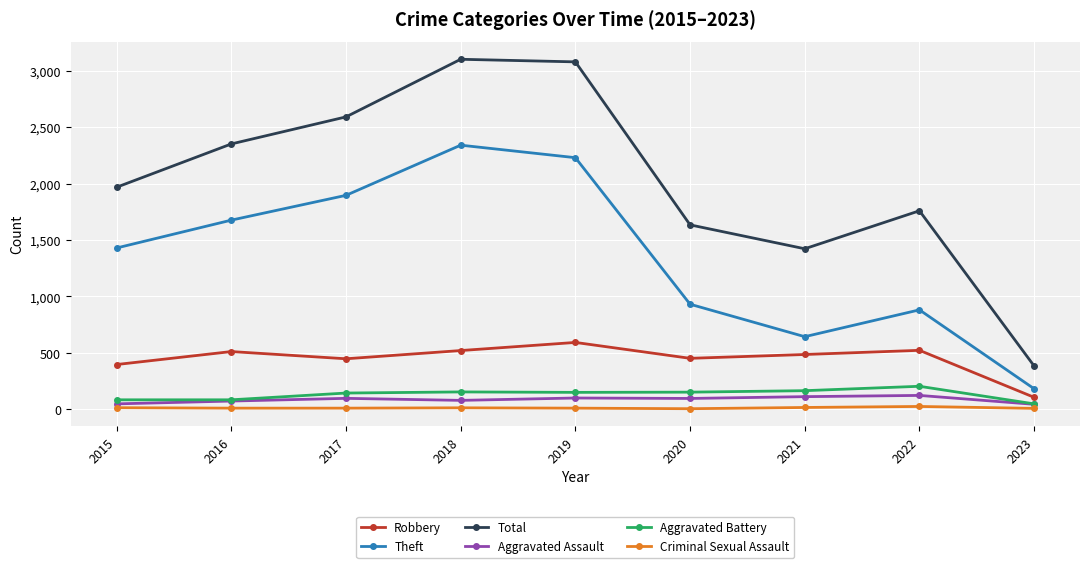

Rank the series by their maximum value, from lowest to highest.

Criminal Sexual Assault, Aggravated Assault, Aggravated Battery, Robbery, Theft, Total